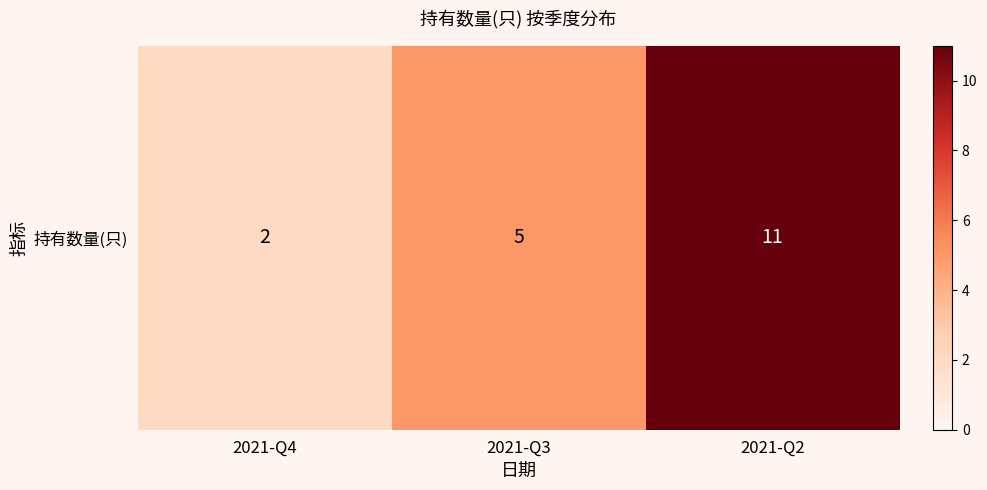

What is the average value?

6